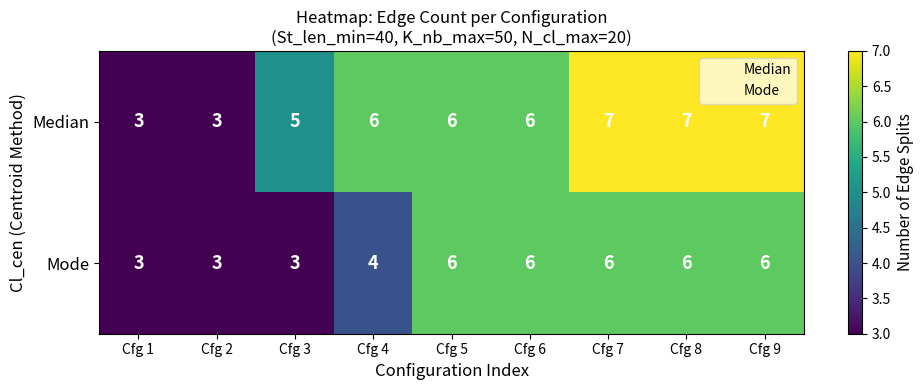

What is the highest value of the Median series?

7